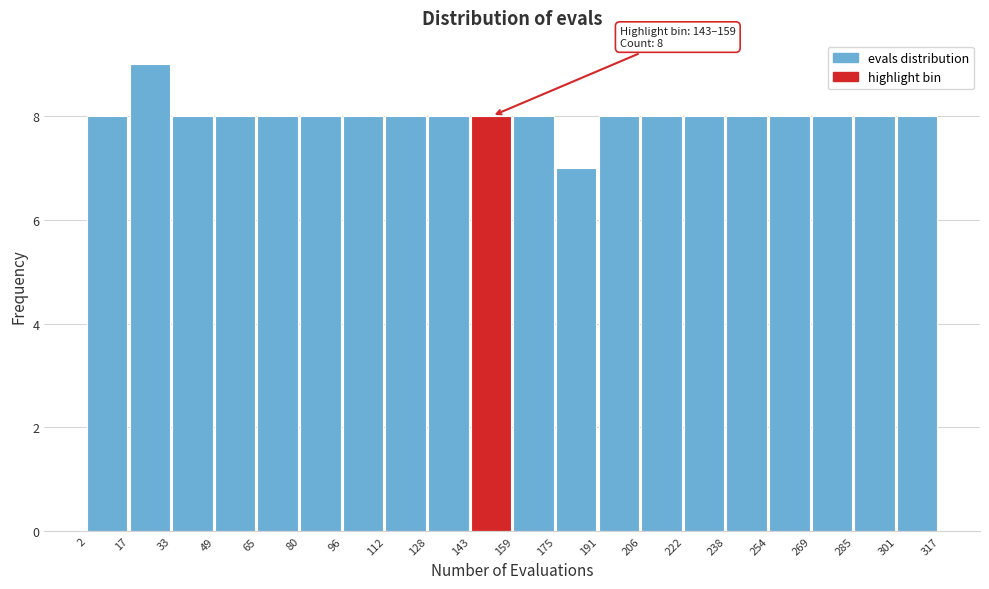

Over which range of the x-axis is the bar tallest?

17 to 33